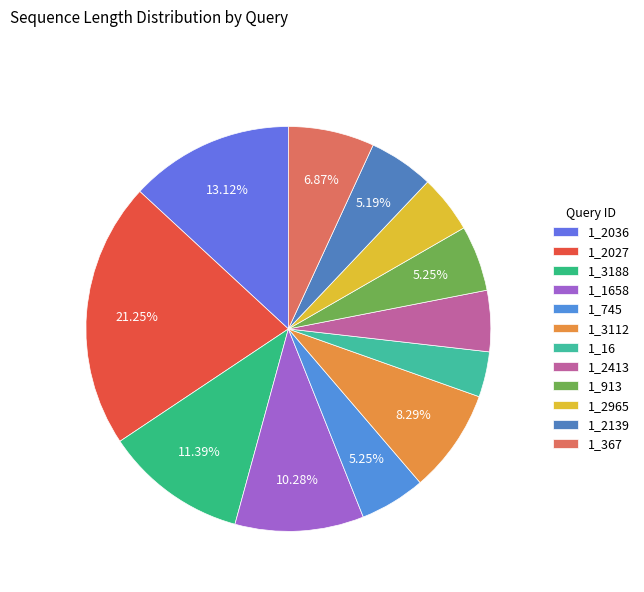

Count the number of slices in the pie.

12